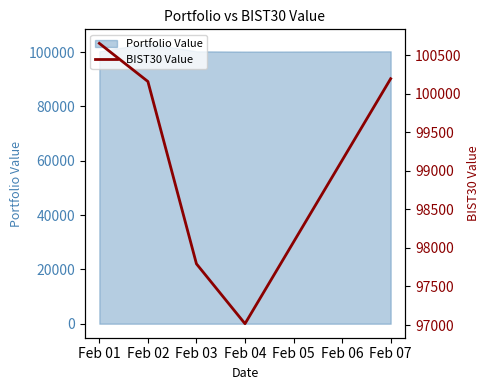

What is the value of the 3rd point from the left?

97793.5